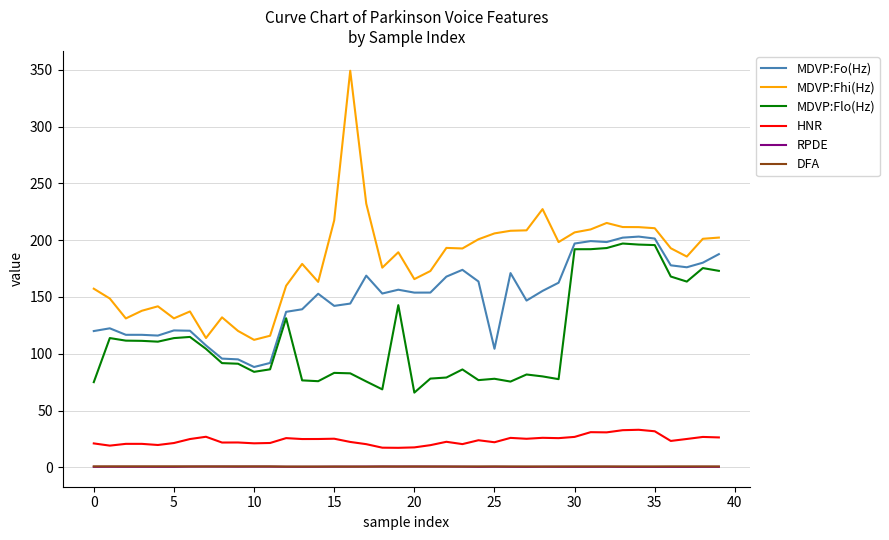

Which series has the largest total across all categories?

MDVP:Fhi(Hz)